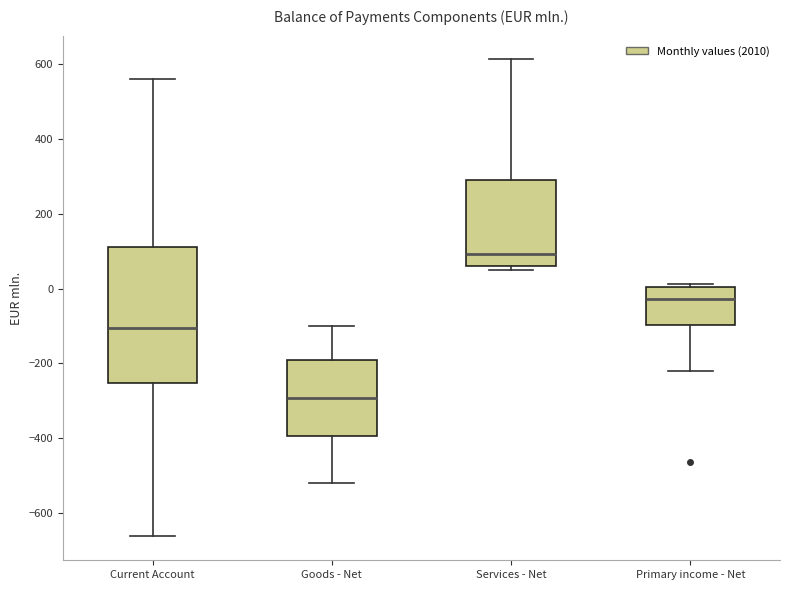

Which box has the lowest median line?

Goods - Net